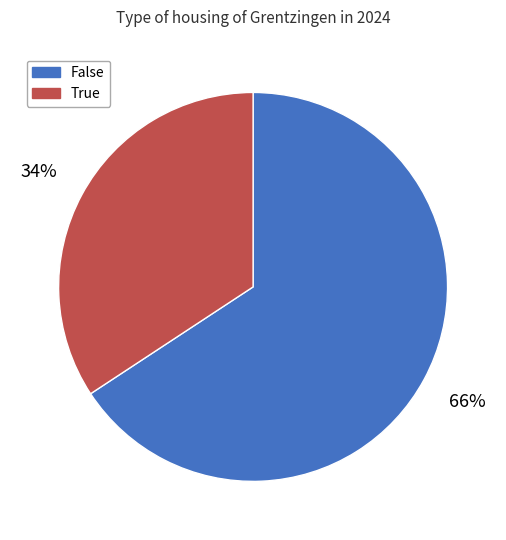

To the nearest percent, what portion does False represent?

66%